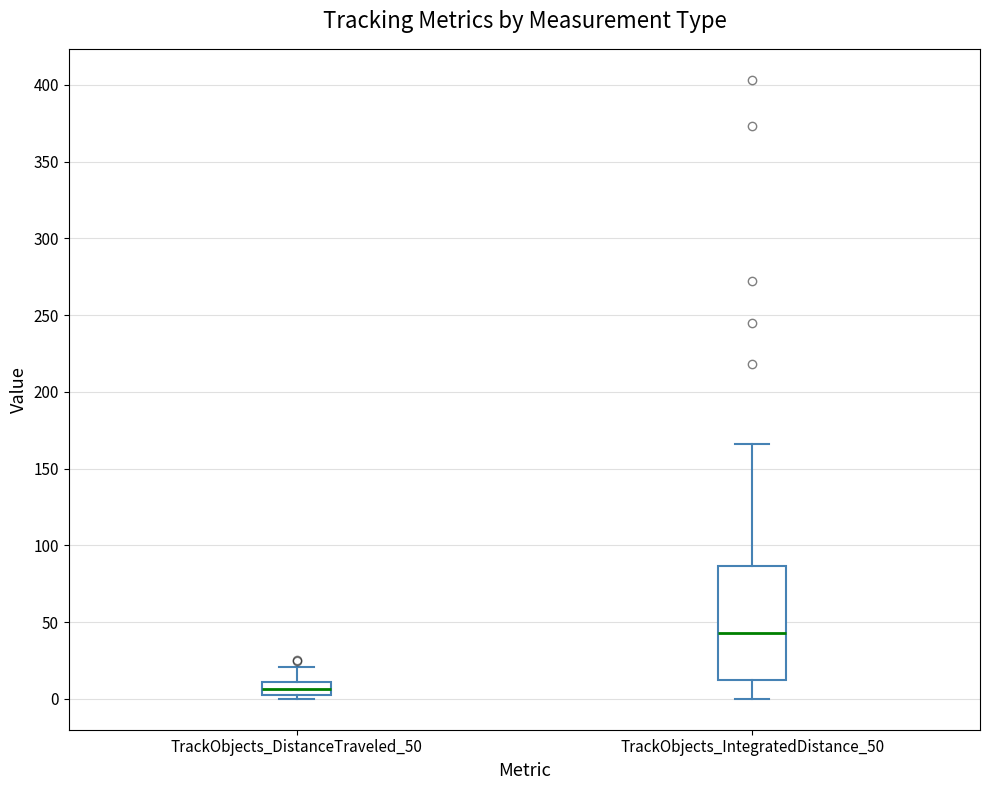

Which box is the tallest, from its lower edge to its upper edge?

TrackObjects_IntegratedDistance_50